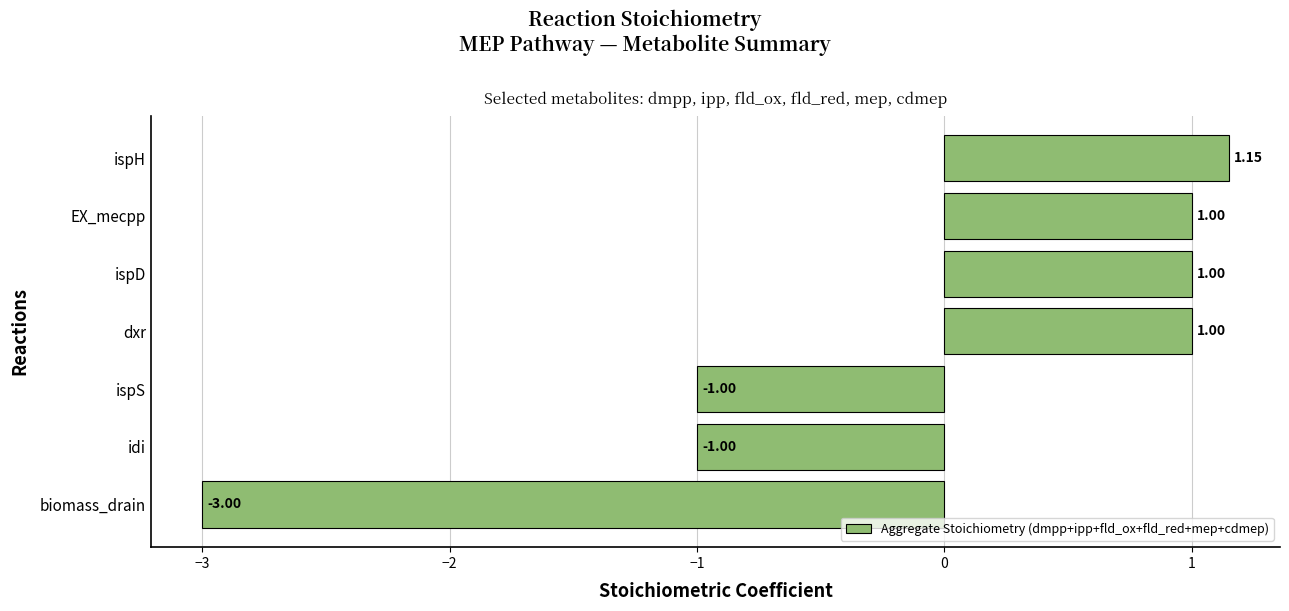

What is the difference between the second highest and minimum values?

4.0